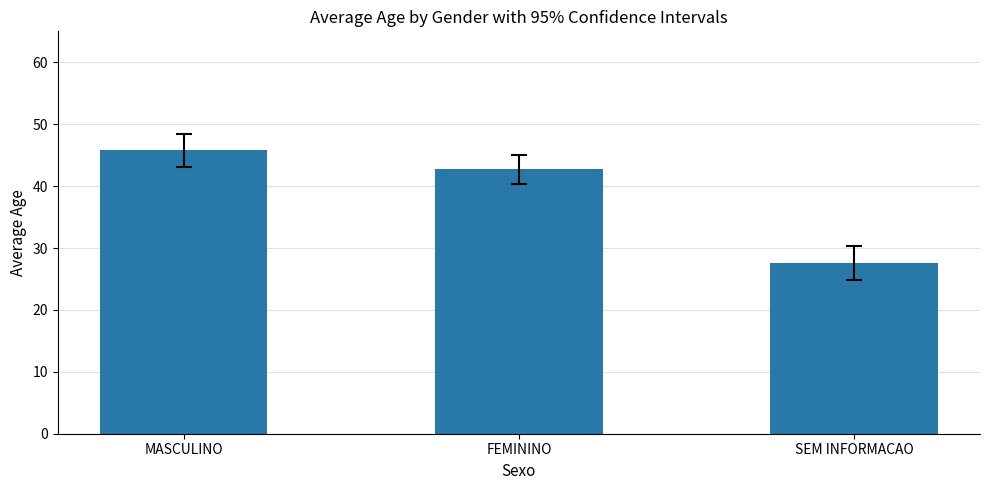

What position from the left is MASCULINO?

1